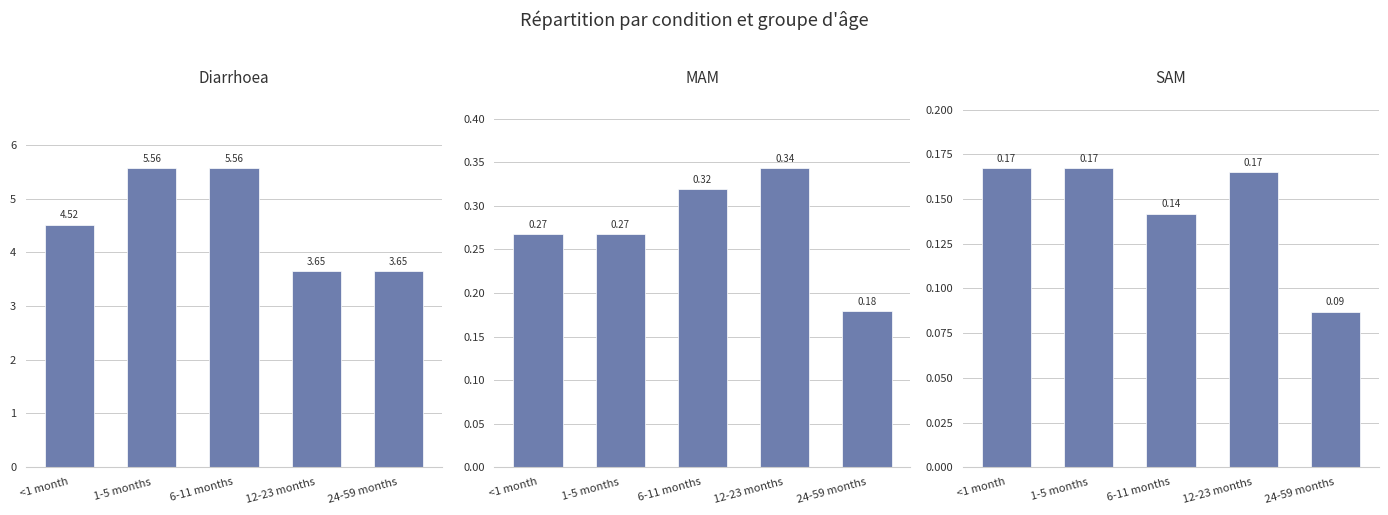

At how many categories does at least one series exceed 5?

2